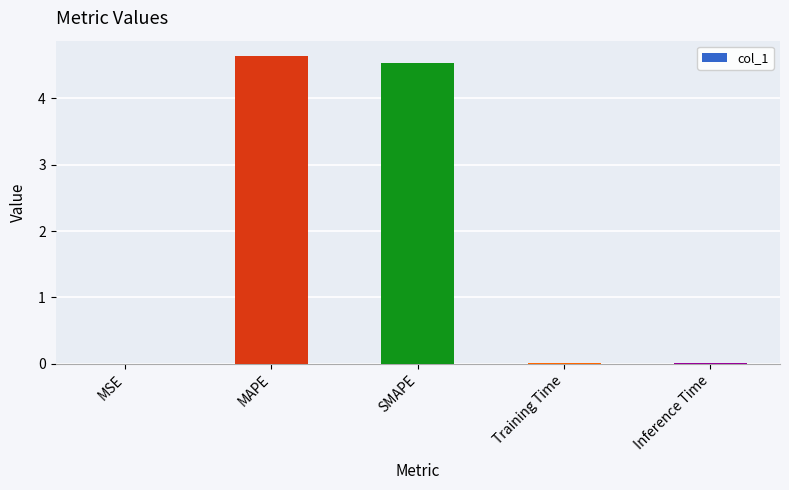

What is the maximum value shown in the chart?

4.6